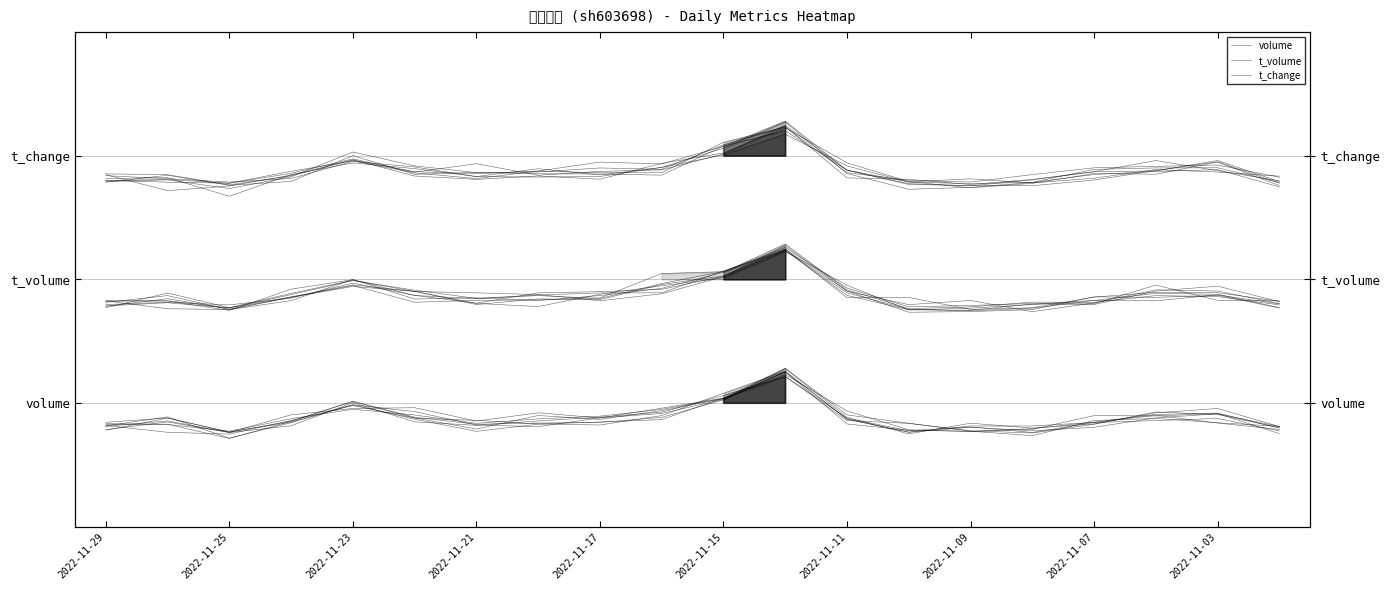

Where is t_change nearest to the value 0?

2022-11-25